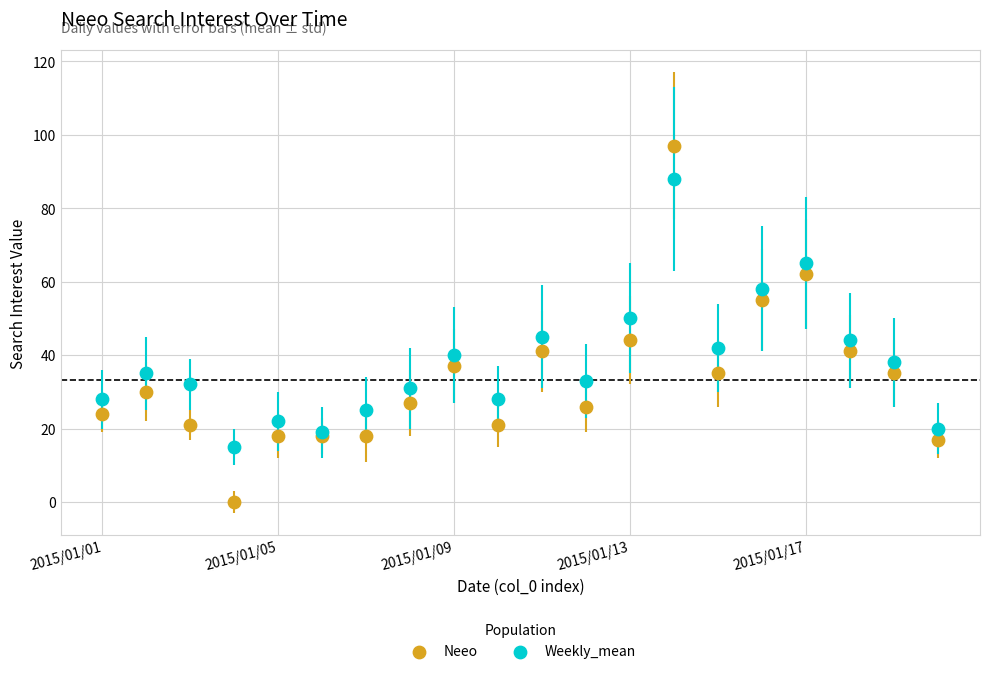

Which series has the widest spread of Y values?

Neeo